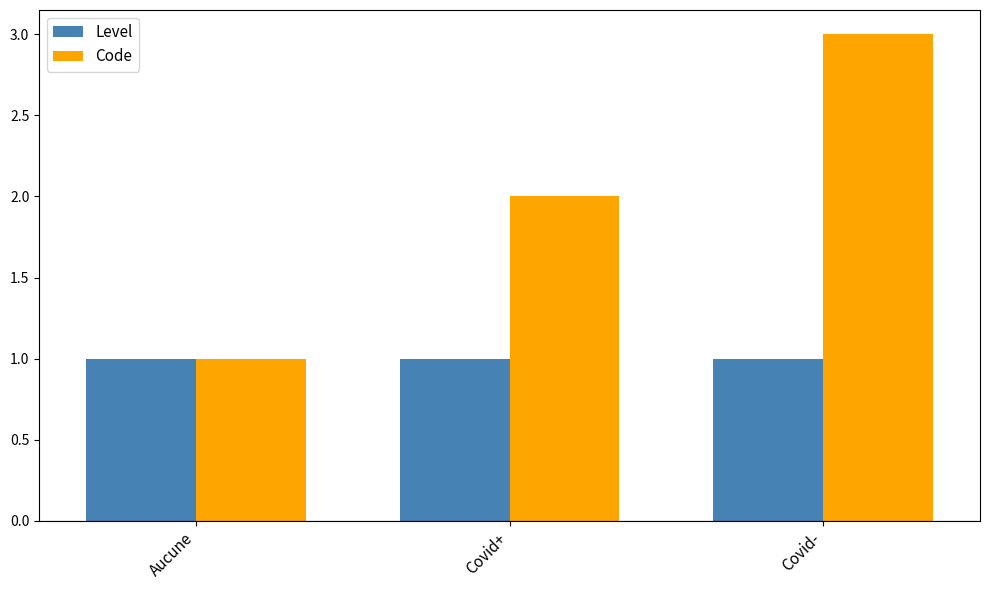

What is the sum of all Level values?

3